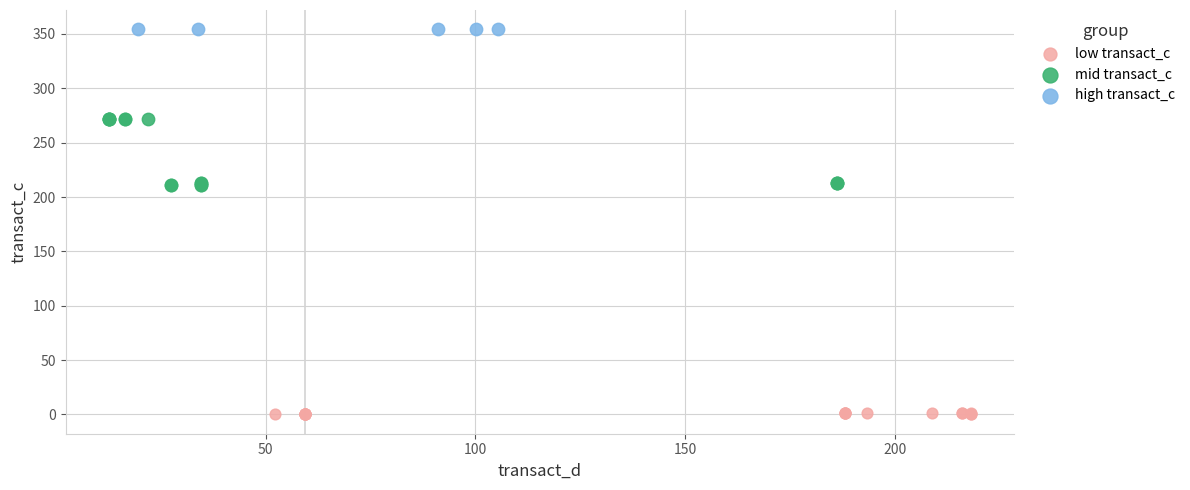

Which series reaches the maximum Y coordinate?

high transact_c